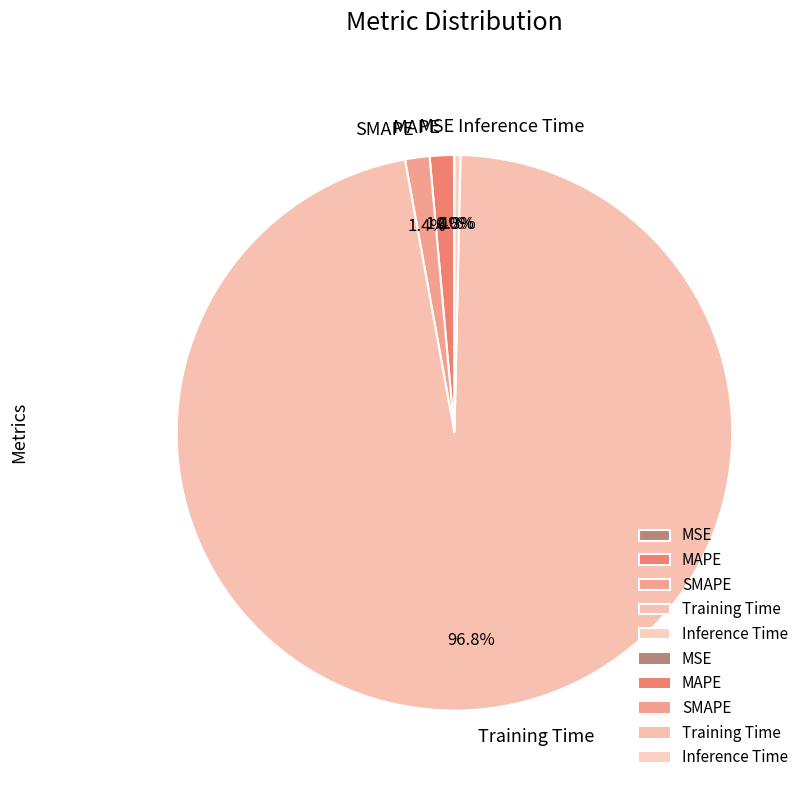

To the nearest percent, what is the combined percentage of Training Time and SMAPE?

98%